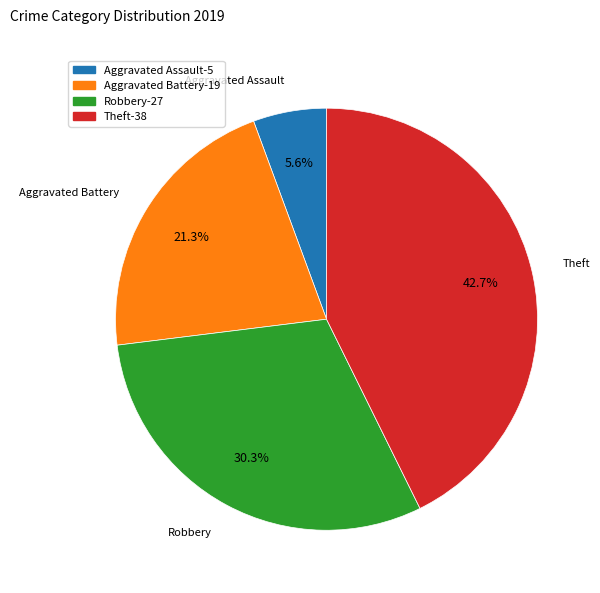

Is it true that Robbery is 30% of the pie?

True